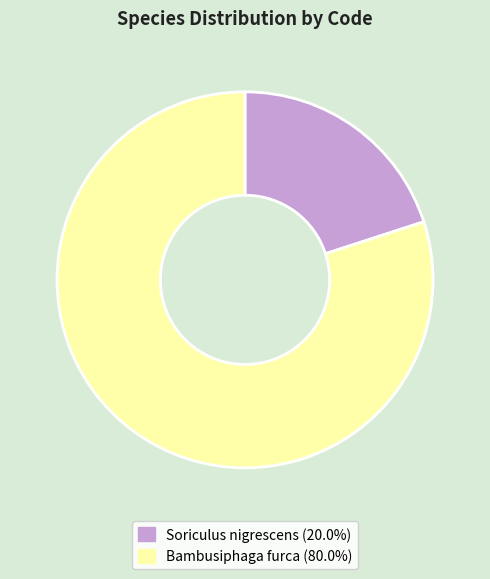

Is Soriculus nigrescens the majority of the pie?

No